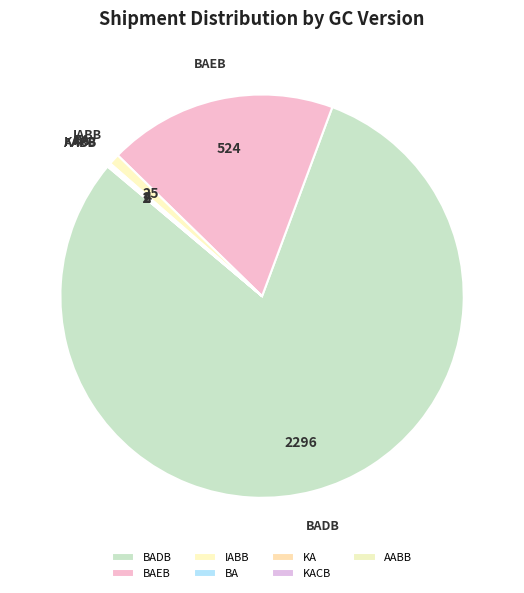

Is there any slice that represents more than half of the pie?

Yes